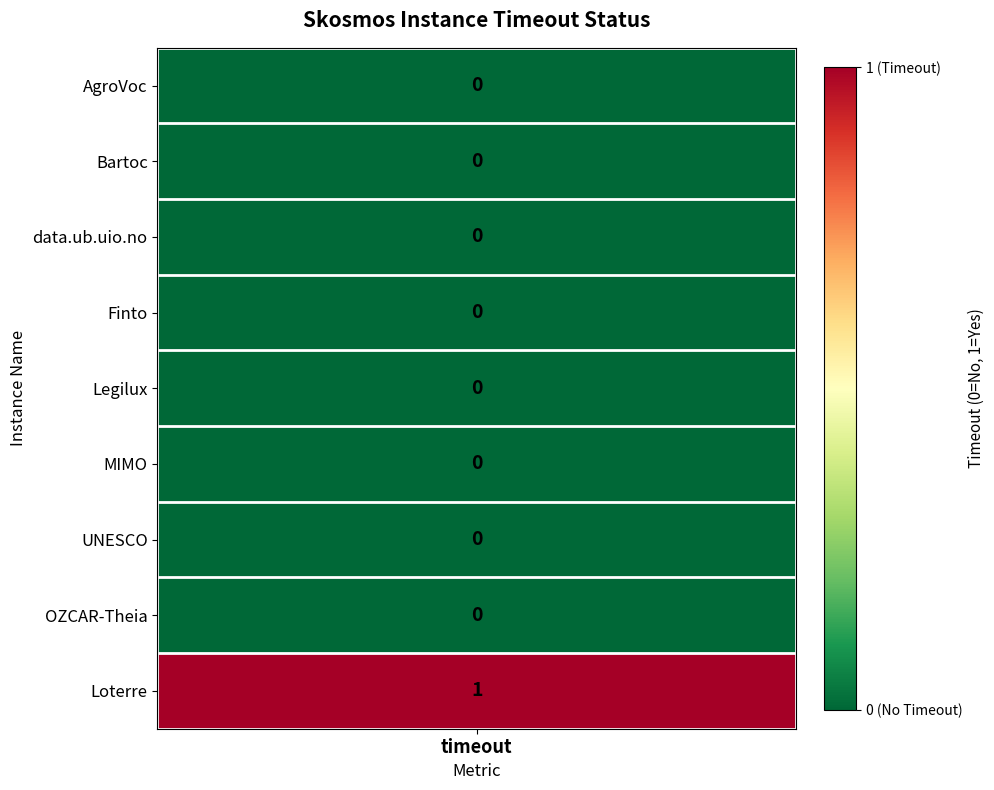

At which label is the value closest to 0?

AgroVoc